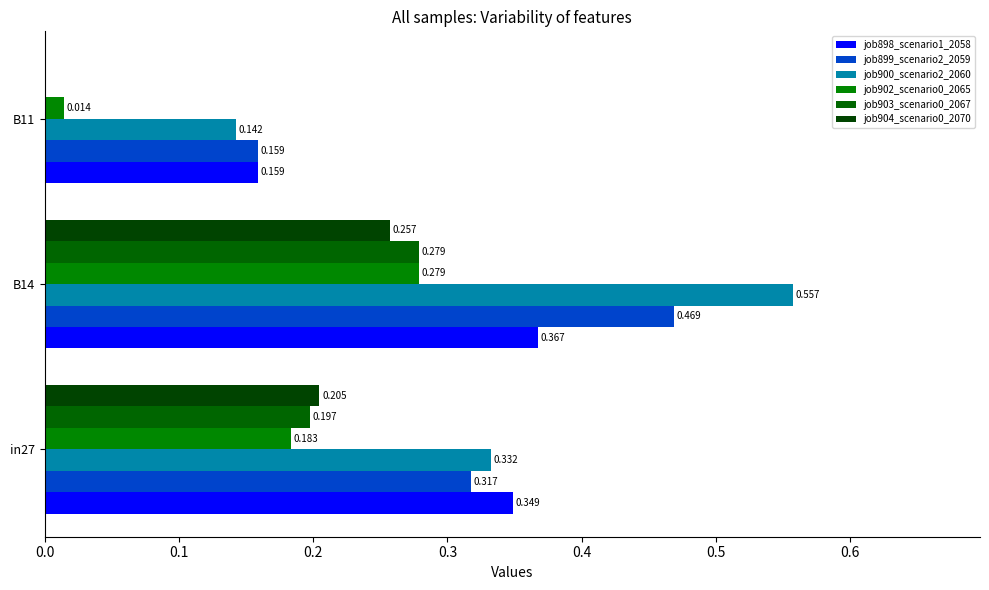

Count the number of categories in the chart.

3